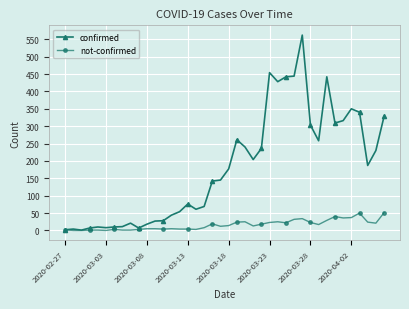

Which series has the largest total across all categories?

confirmed